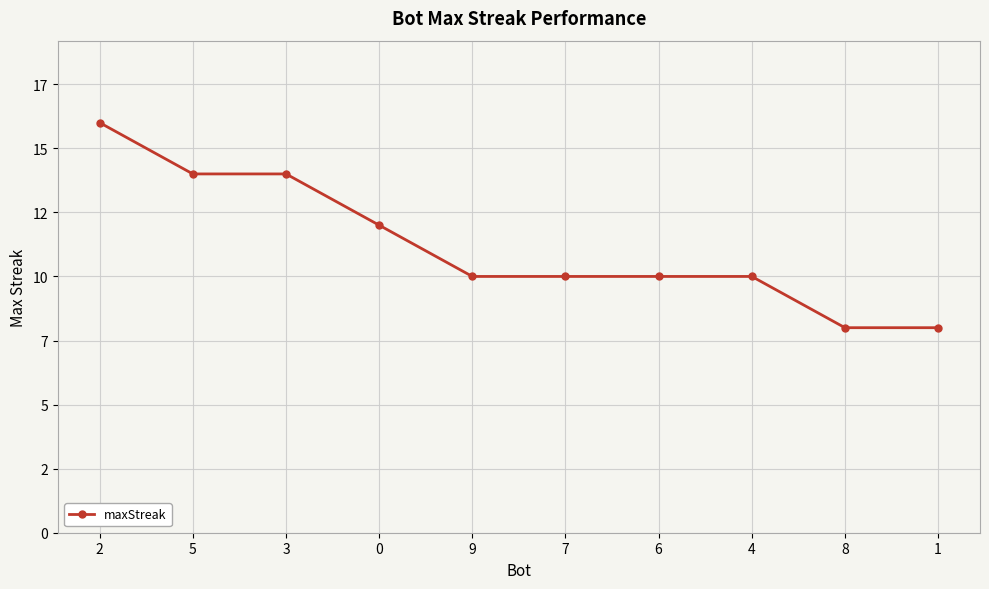

What is the value of the 5th point from the left?

10